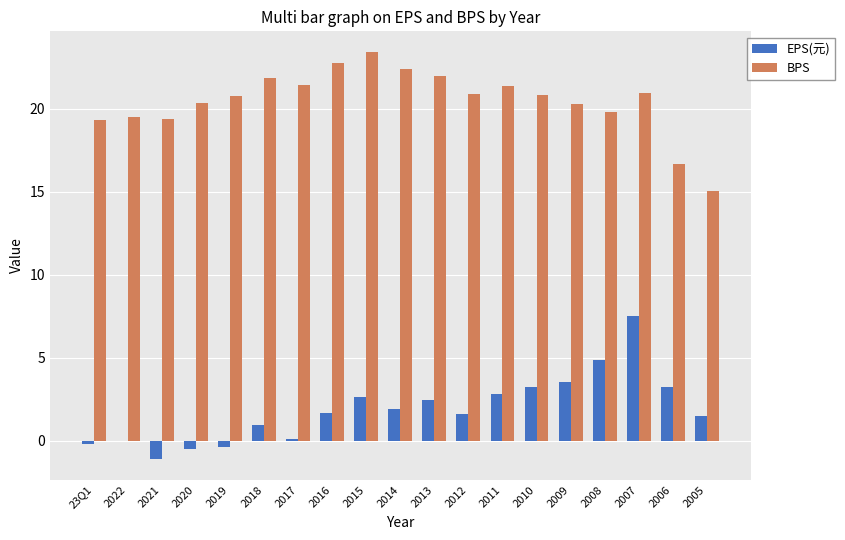

What is the maximum value shown in the chart?

23.4